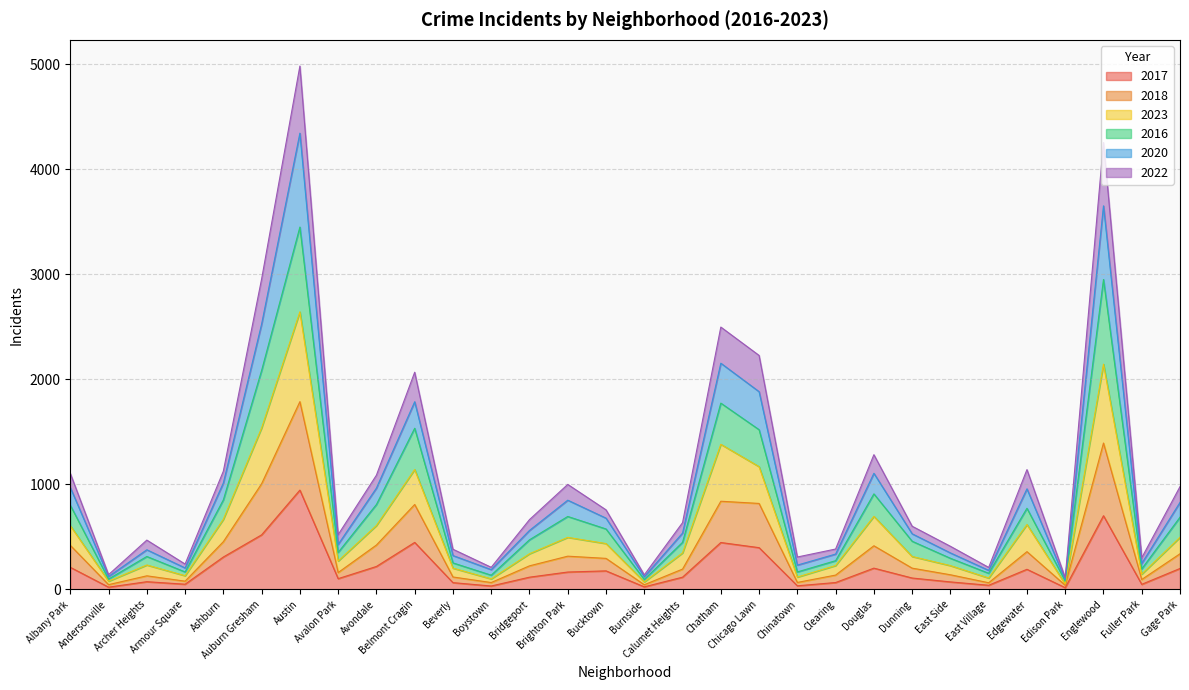

True or false: 2016 and 2020 cross at least once.

False